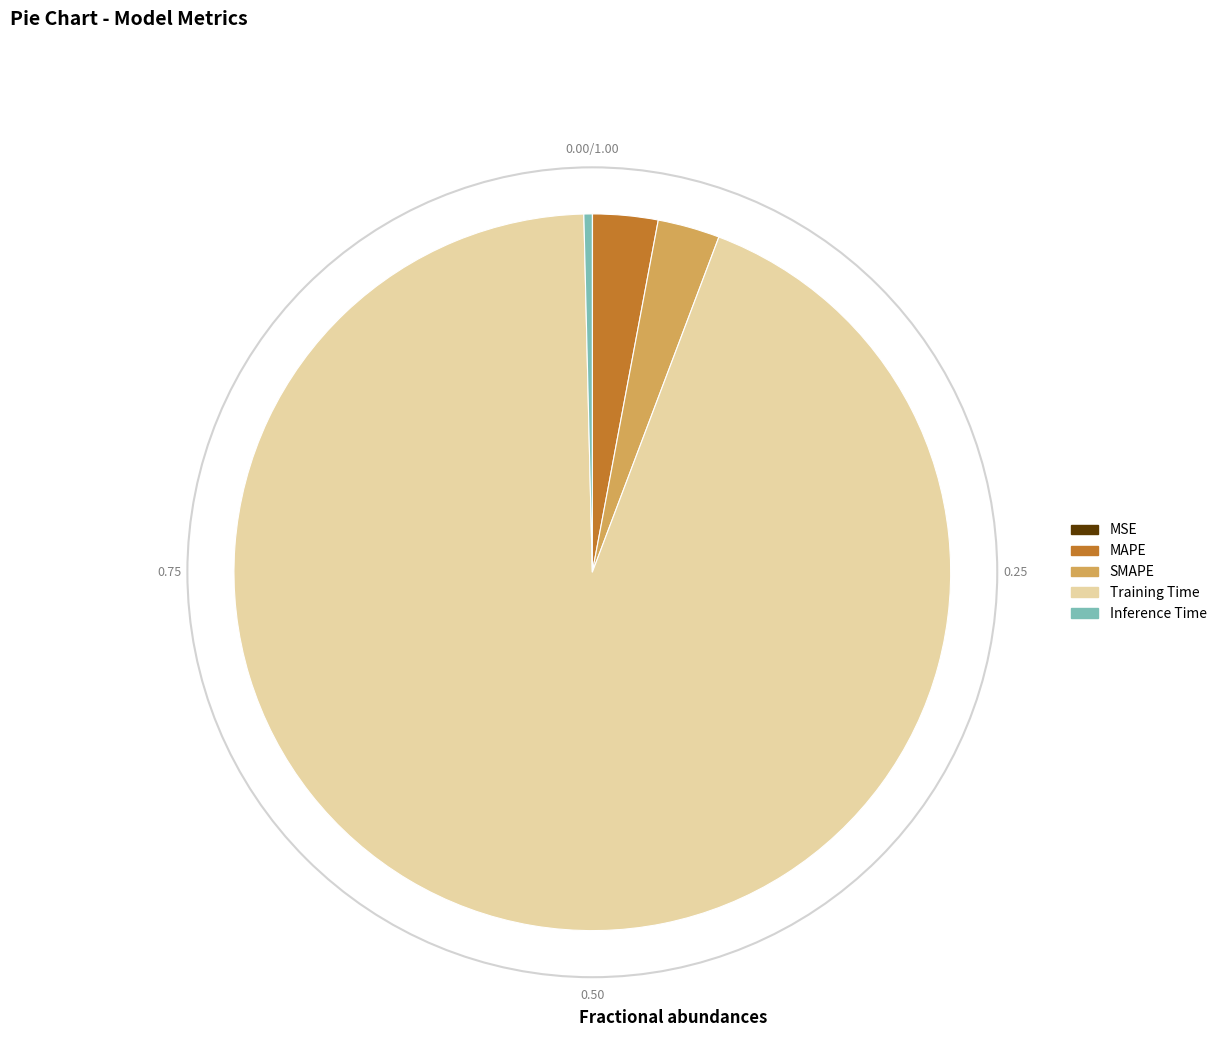

Do SMAPE and Inference Time together represent more than half of the pie?

No